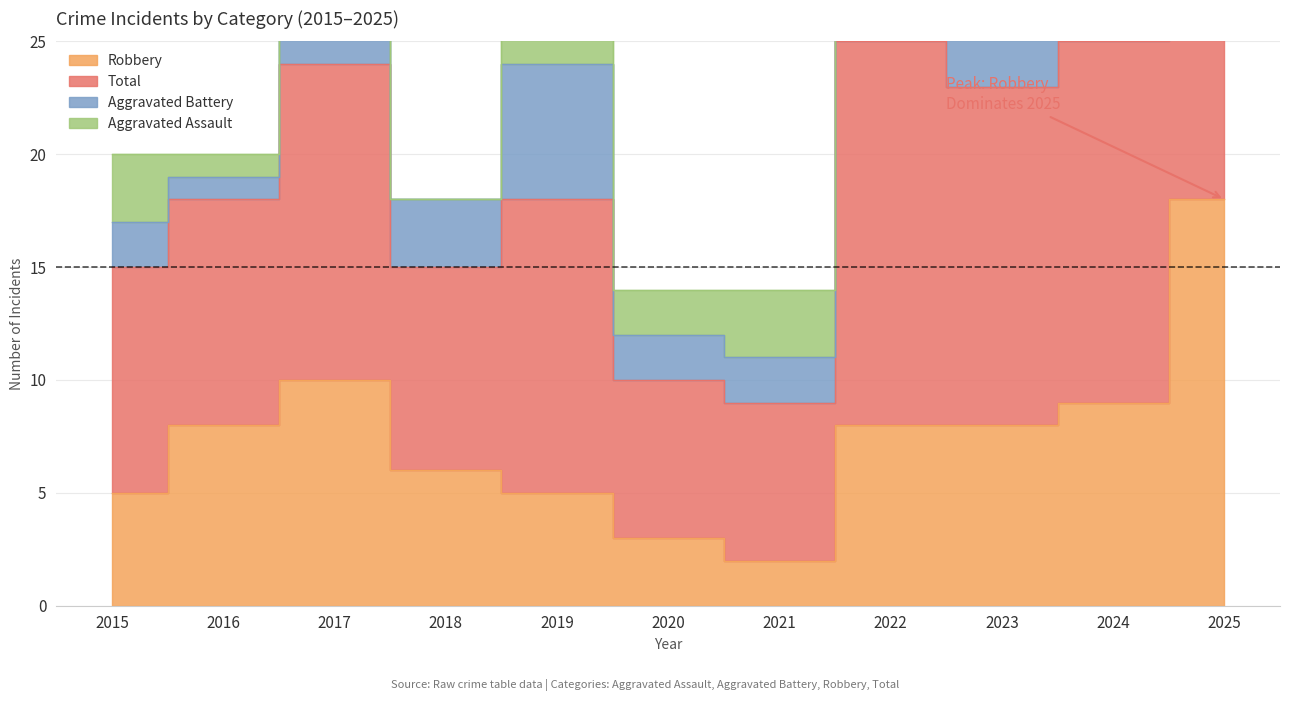

True or false: Total and Robbery intersect in this chart.

False